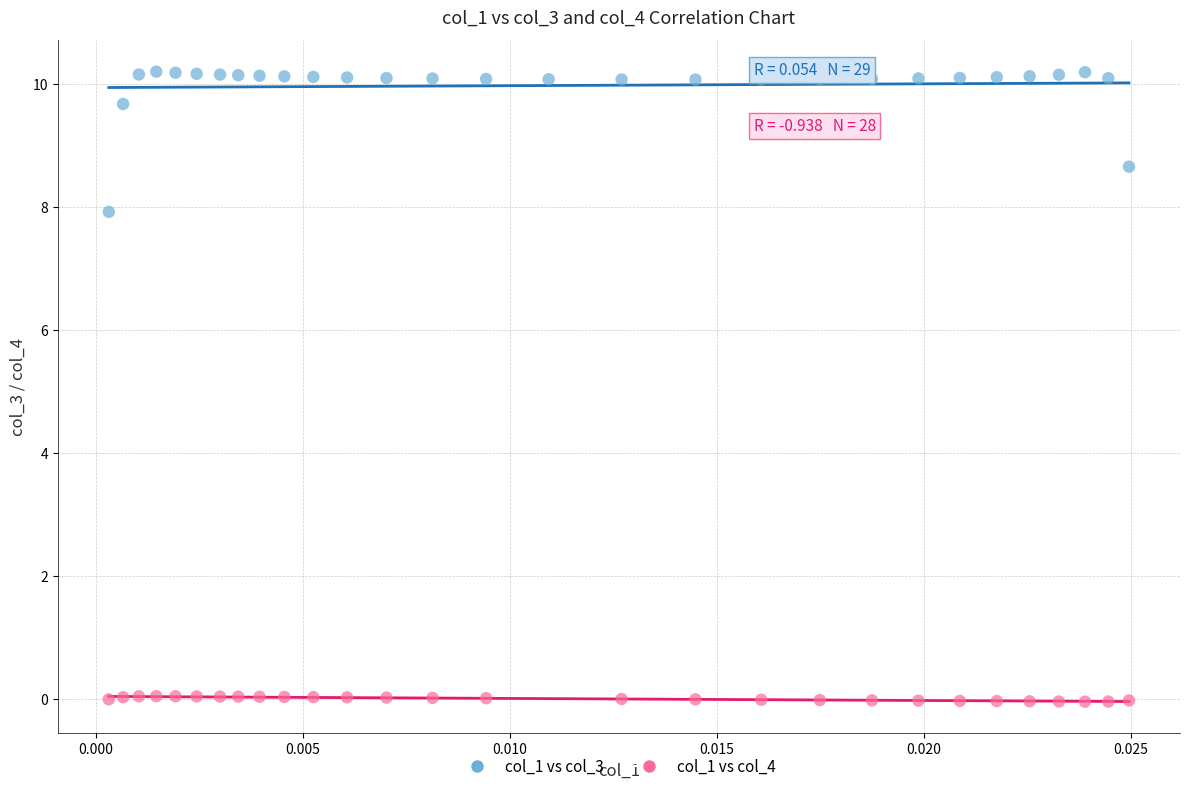

Which series reaches the maximum Y coordinate?

col_1 vs col_3